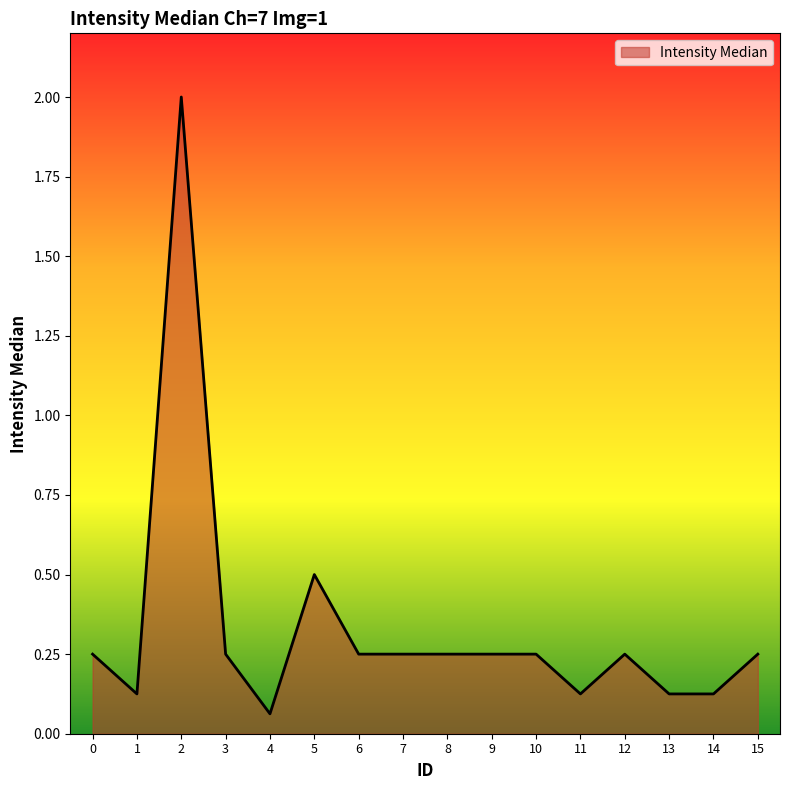

At which category does the data reach its first local valley?

1